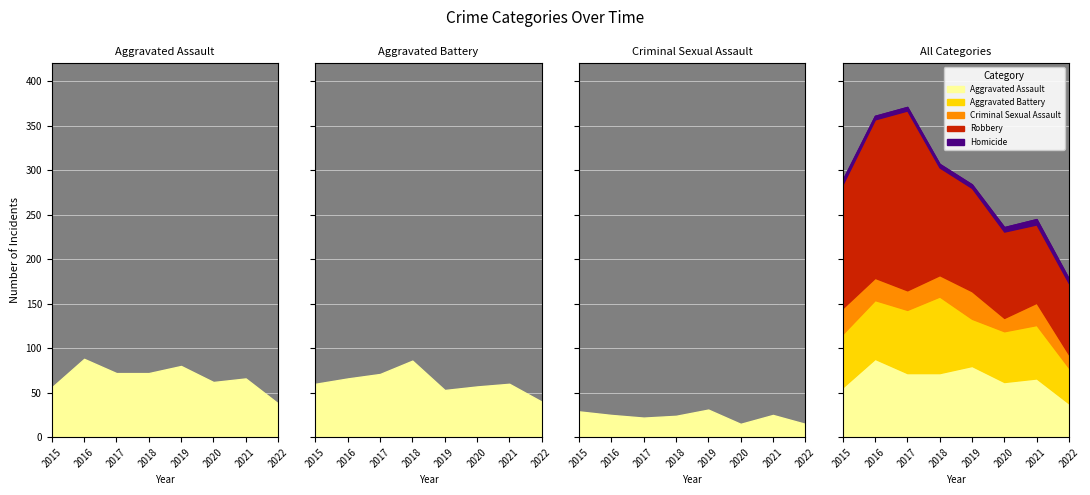

The value of Homicide at 2018 is 1. True or false?

False